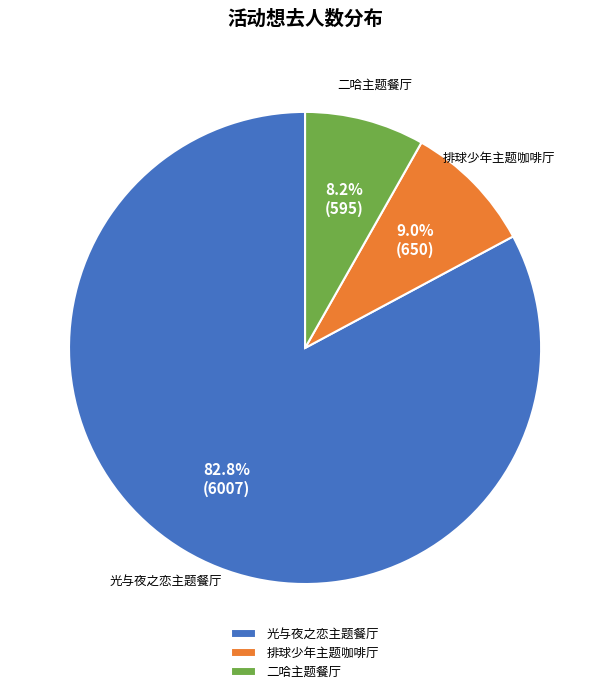

How many slices are in this pie chart?

3